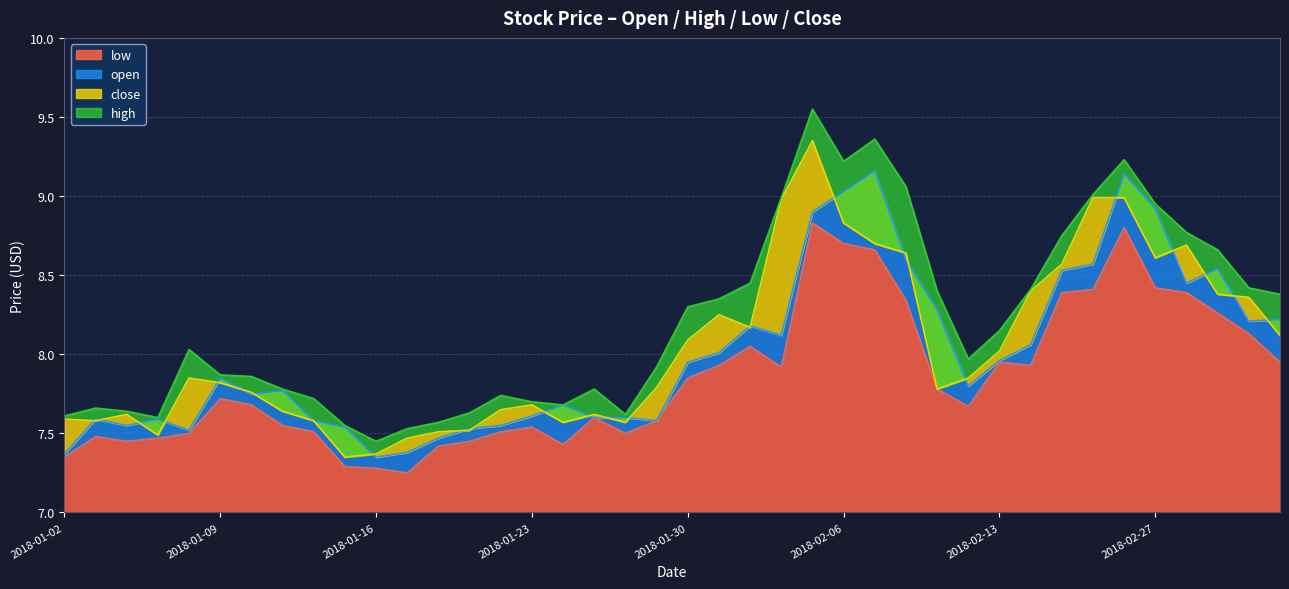

Between which two adjacent categories do open and close first intersect?

2018-01-02 and 2018-01-03